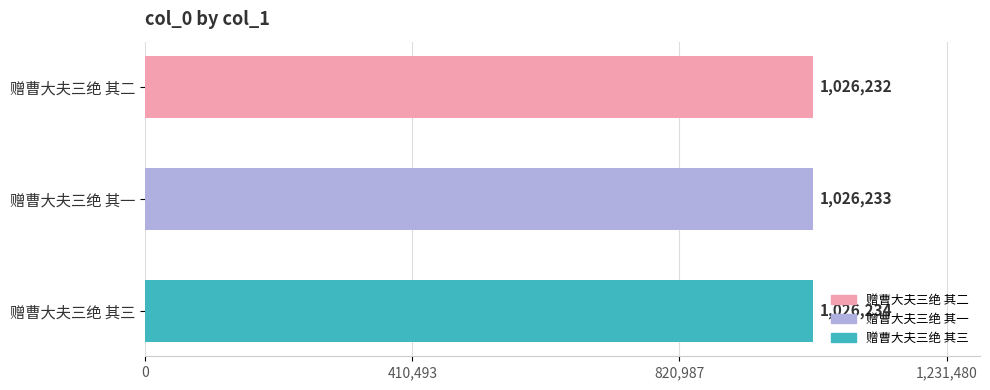

What is the difference between the maximum and minimum values?

2